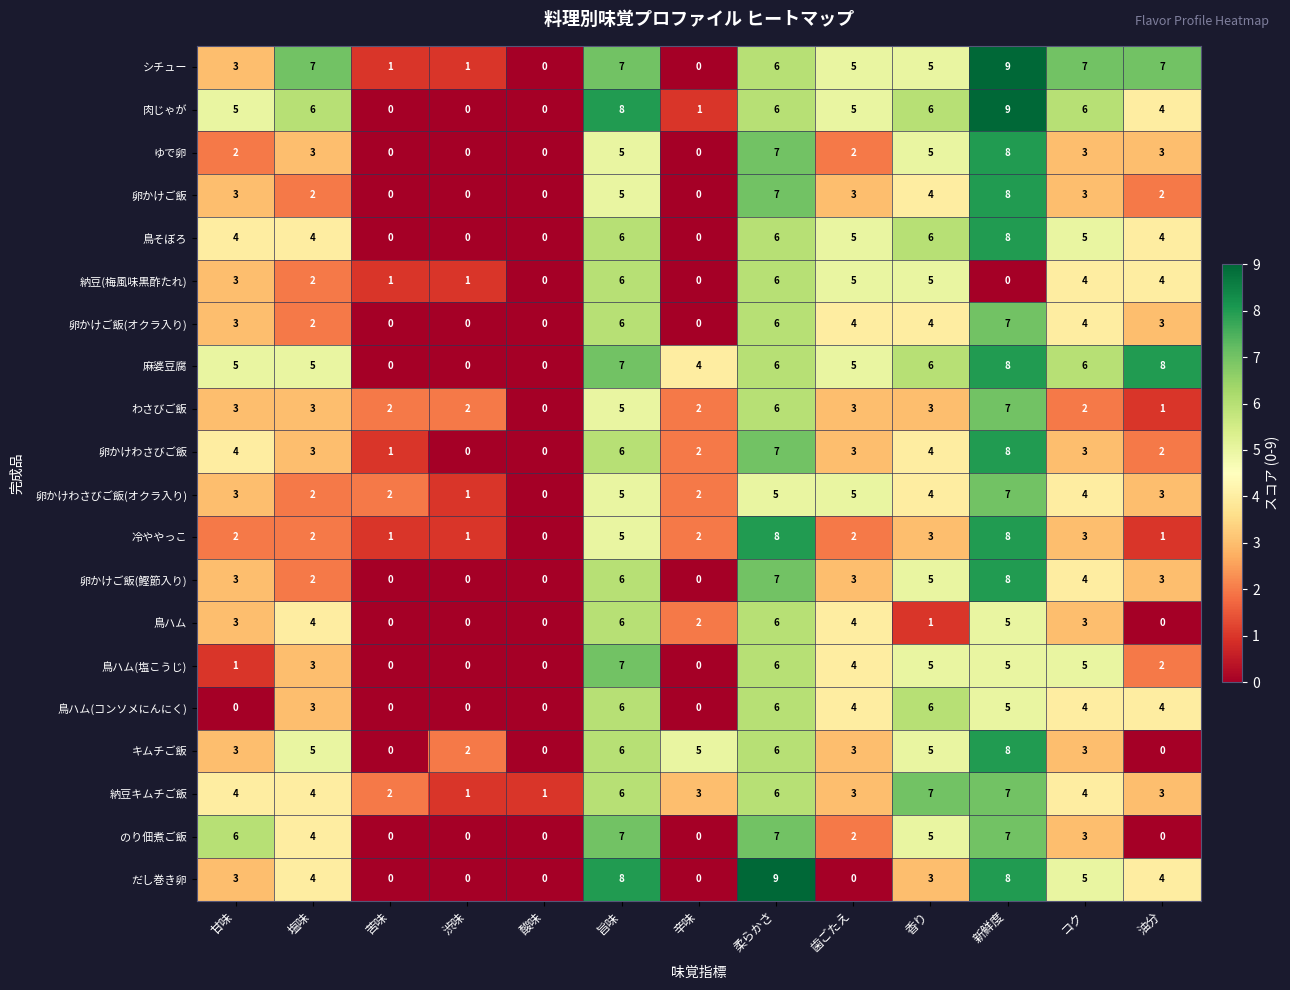

Which series has the largest total across all categories?

麻婆豆腐